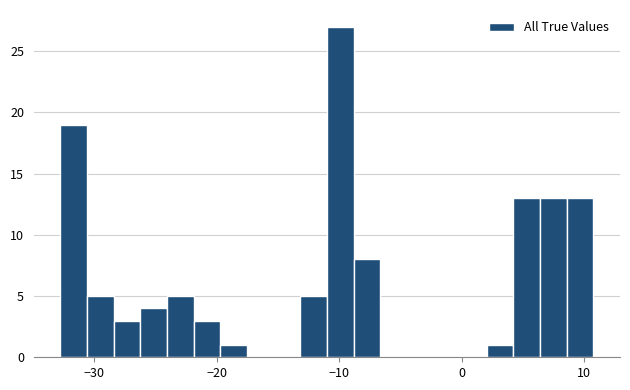

Around what value on the x-axis is the tallest bar? Give the approximate position of its centre, as read against the axis.

-10